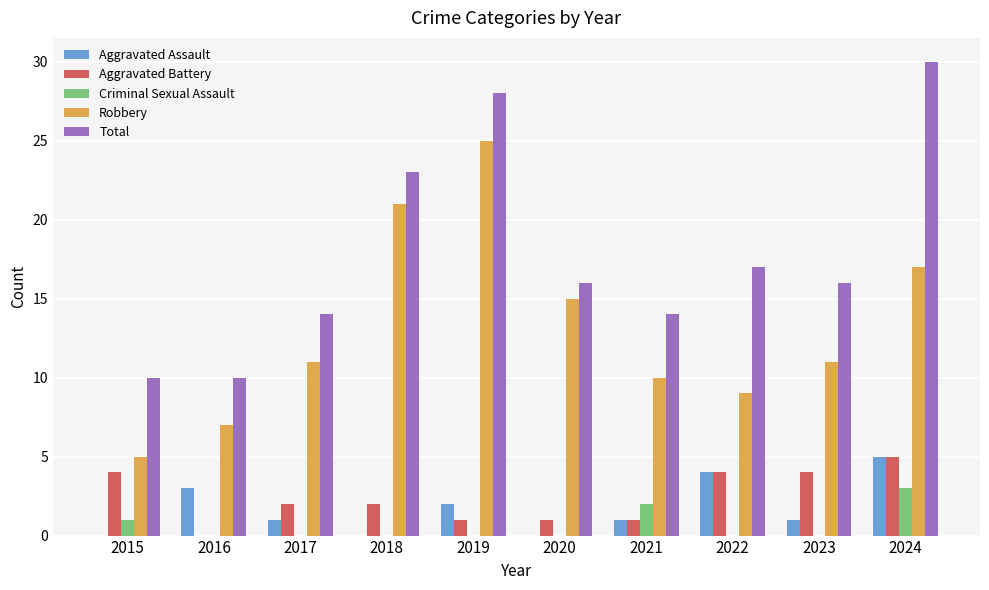

What is the sum of all Criminal Sexual Assault values?

6